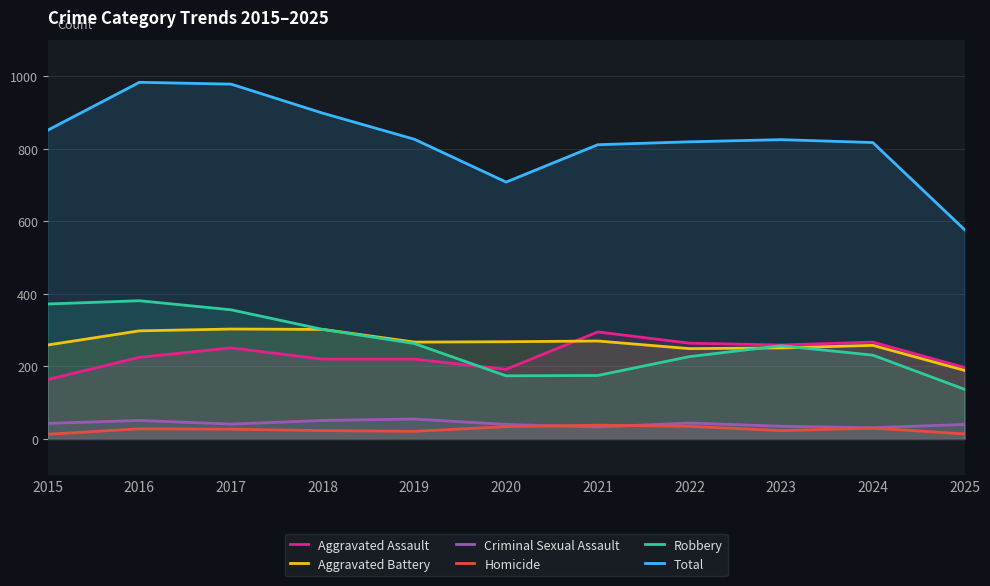

True or false: Aggravated Battery and Criminal Sexual Assault cross at least once.

False